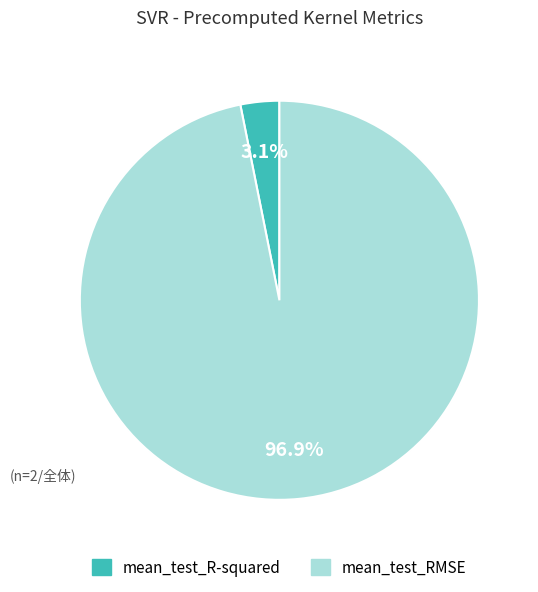

Count the number of slices in the pie.

2